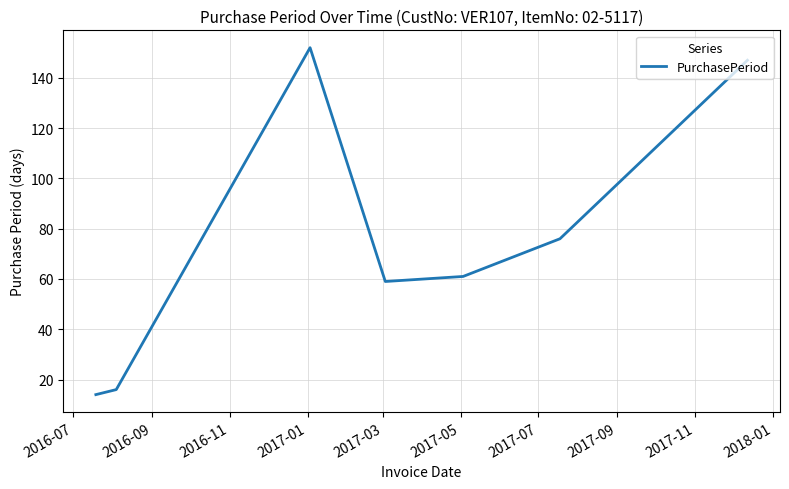

Reading left to right, list all the values displayed in this chart.

14	16	152	59	61	76	147